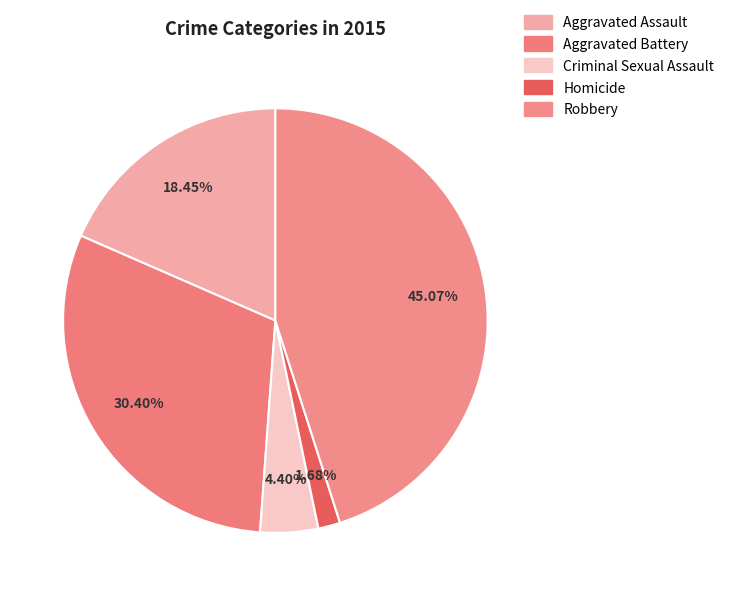

Combined, what portion of the pie is Aggravated Battery and Aggravated Assault?

48.8%